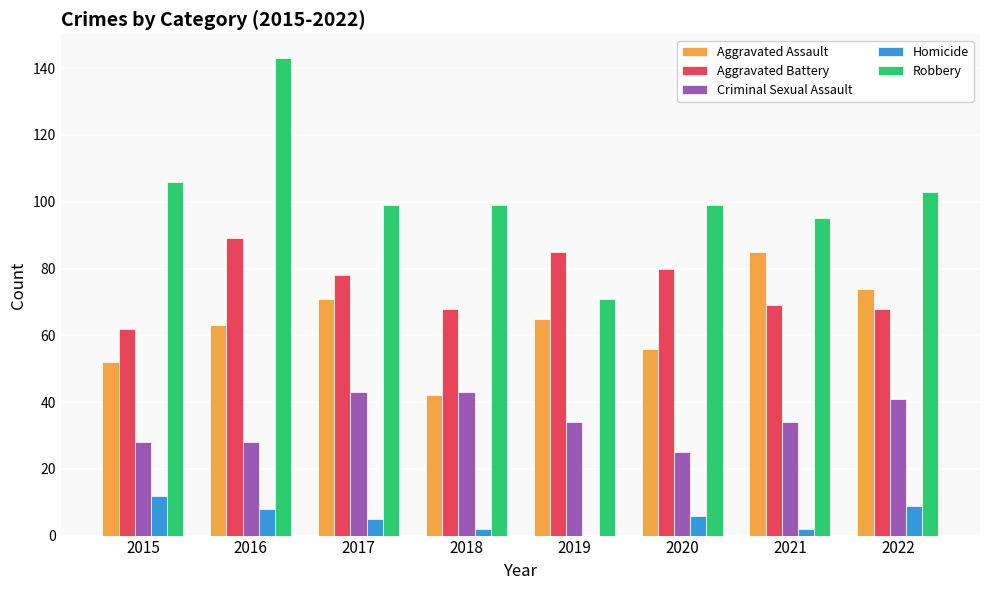

Is it true that Criminal Sexual Assault equals 37 at 2015?

False